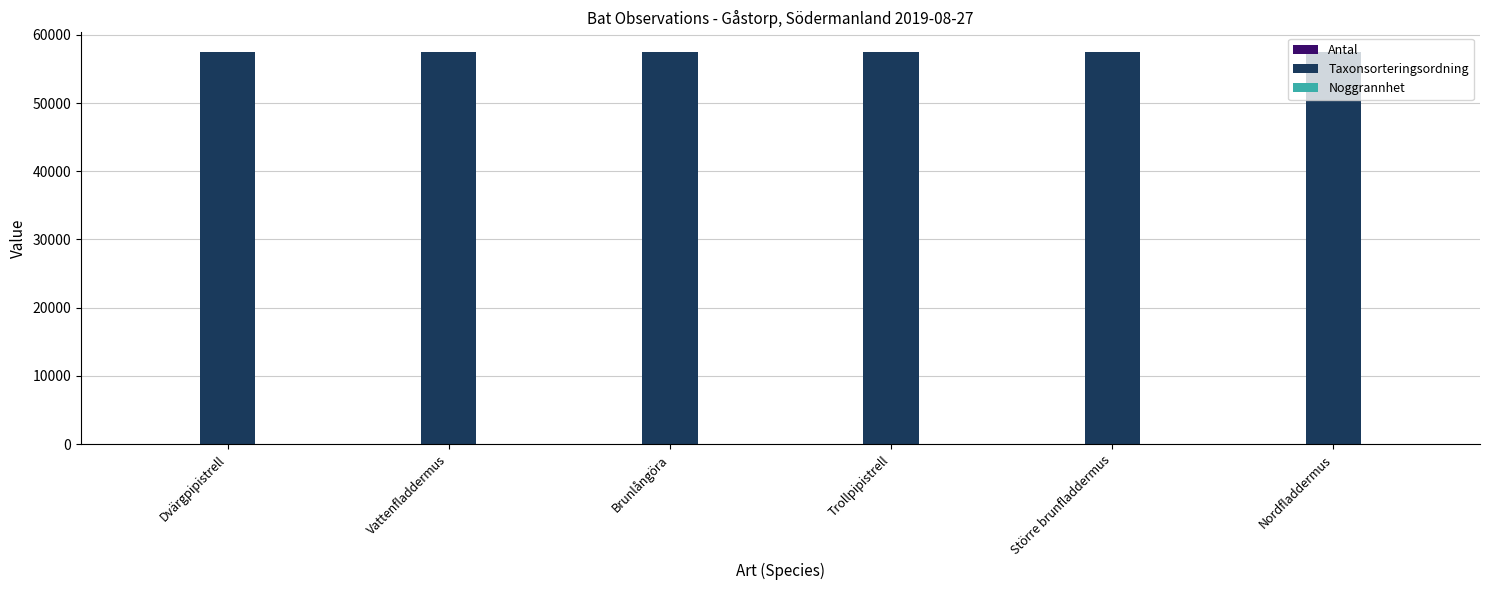

Are the bars horizontal?

No